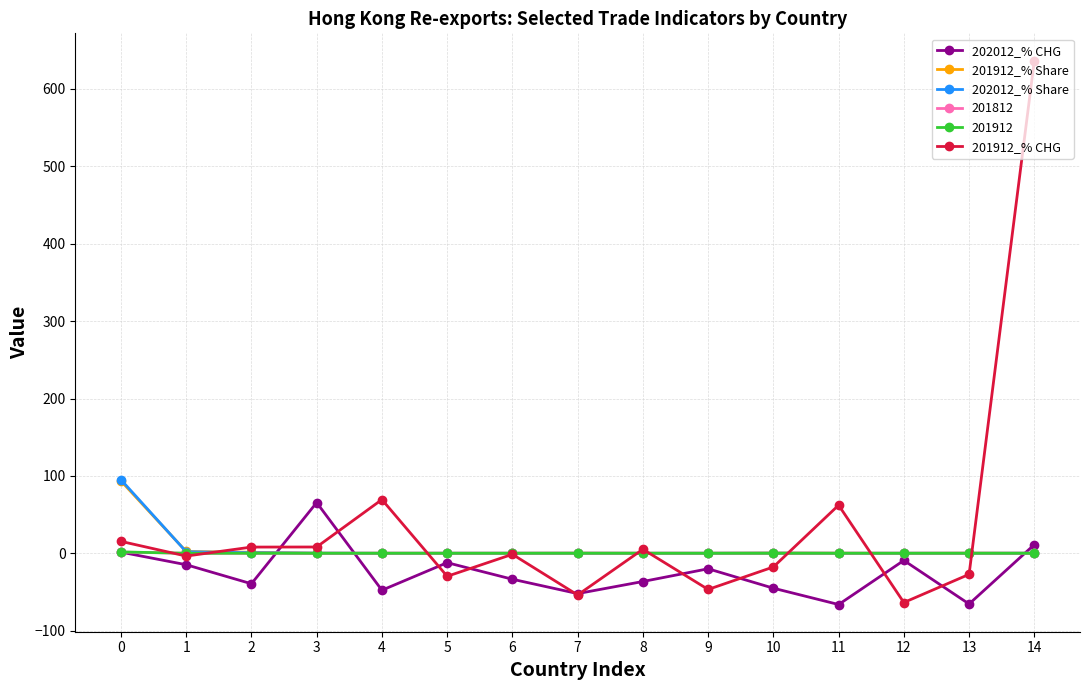

True or false: 202012_% Share and 202012_% CHG cross at least once.

True